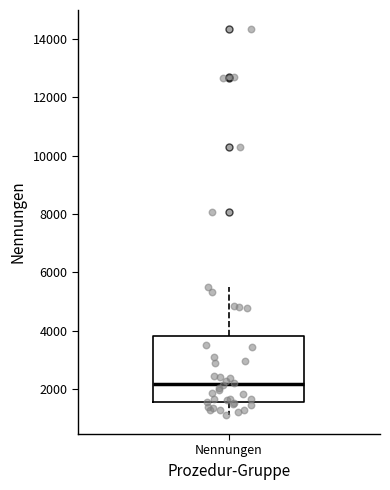

Transcribe this box plot: give where the median line is, the range the box spans, and where the two whiskers end, as read against the y-axis. The values are not printed on the chart, so give them approximately, as read against the axis.

median 2200, box 1600 to 3800, whiskers 1200 to 5400